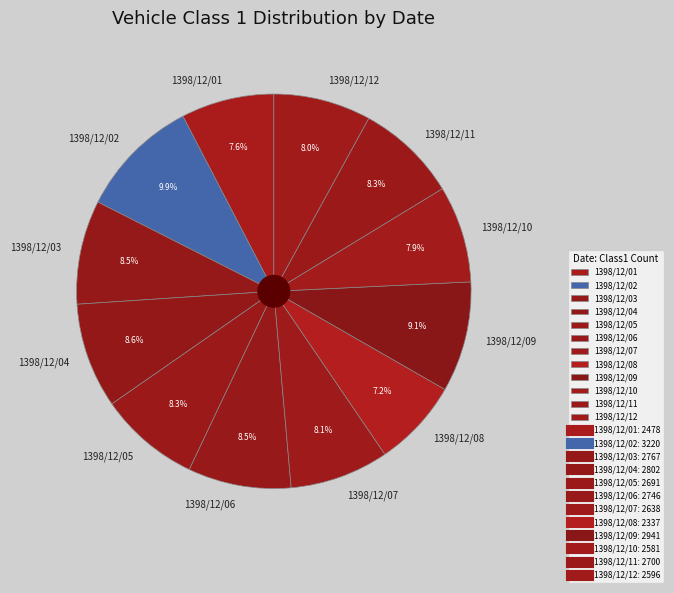

Which category has the biggest portion of the pie?

1398/12/02